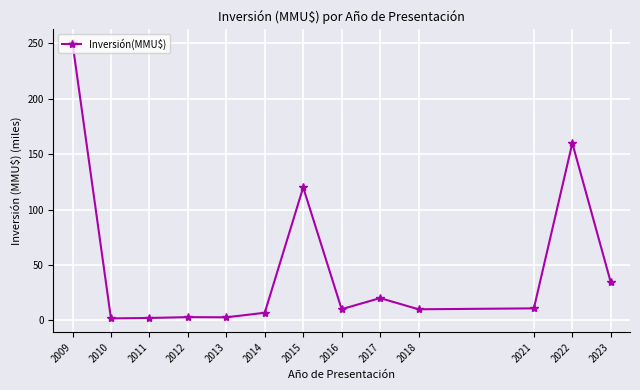

What is the value of the 4th point from the left?

2.8